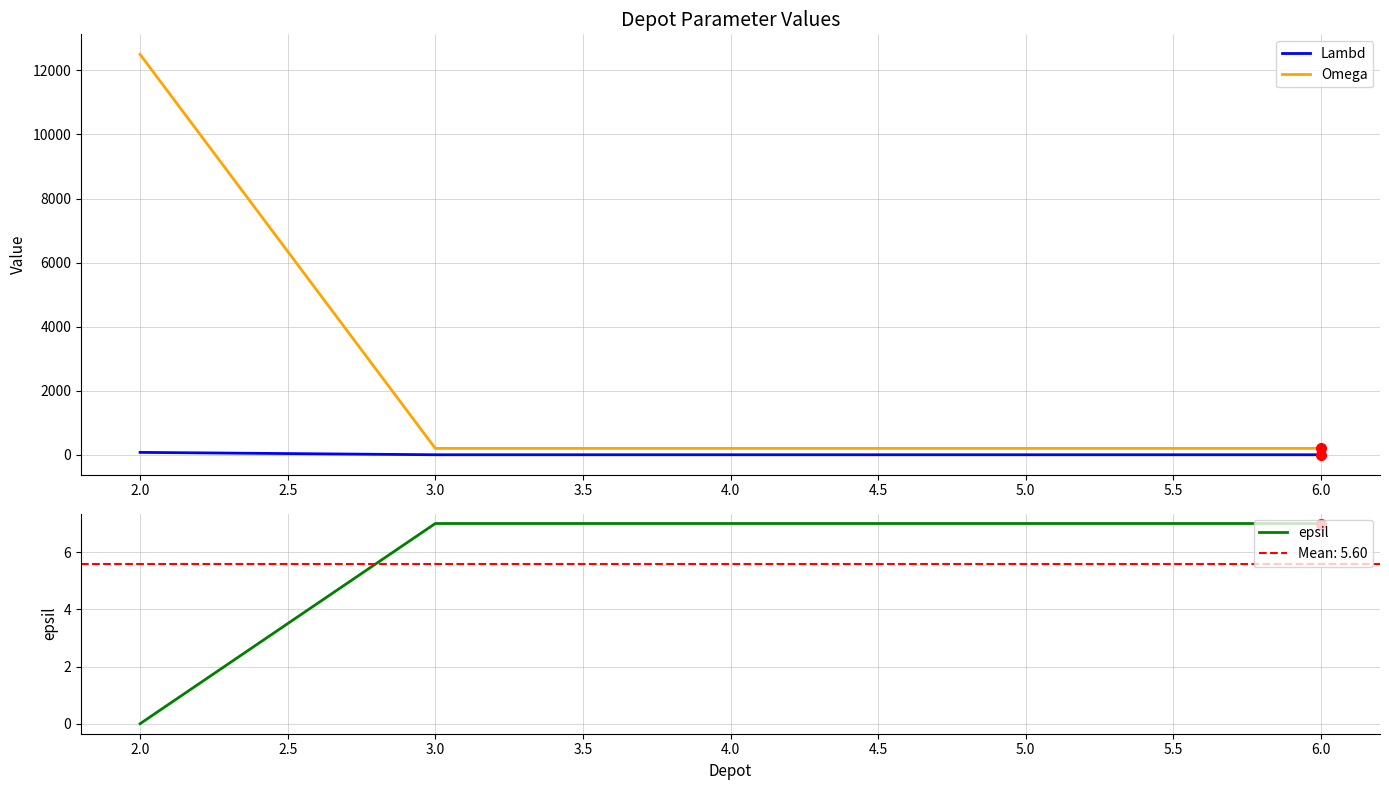

What is the maximum value for Omega?

12500